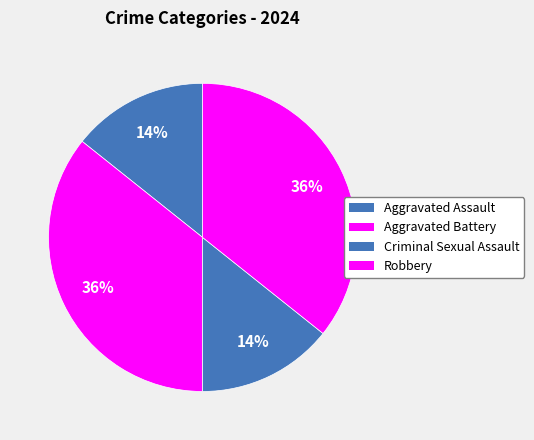

What is the largest slice in the pie chart?

Aggravated Battery